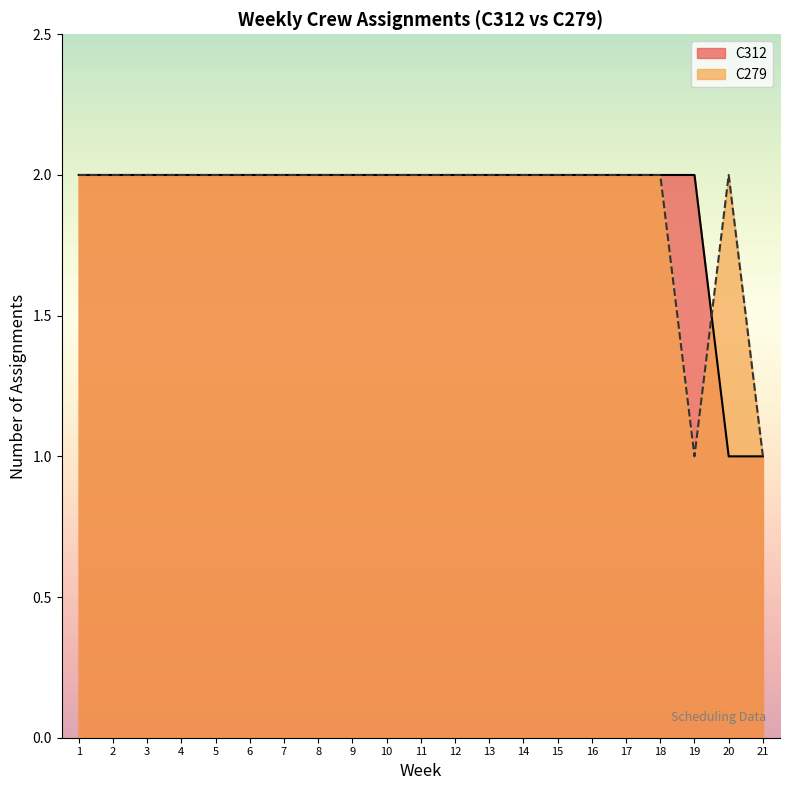

Which category has the lowest value in the C279 line series?

19